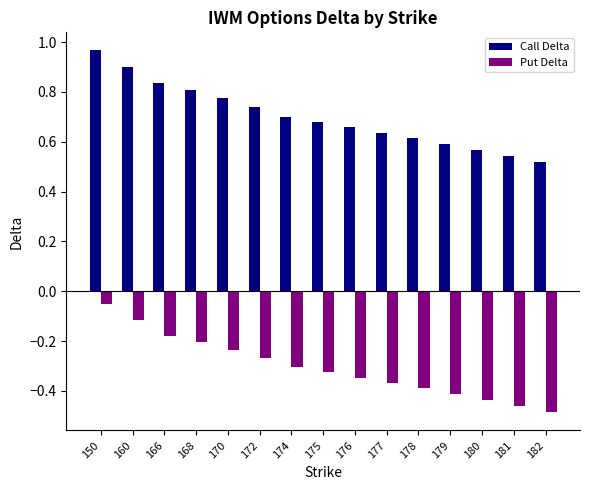

Rank the series by their maximum value, from highest to lowest.

Call Delta, Put Delta